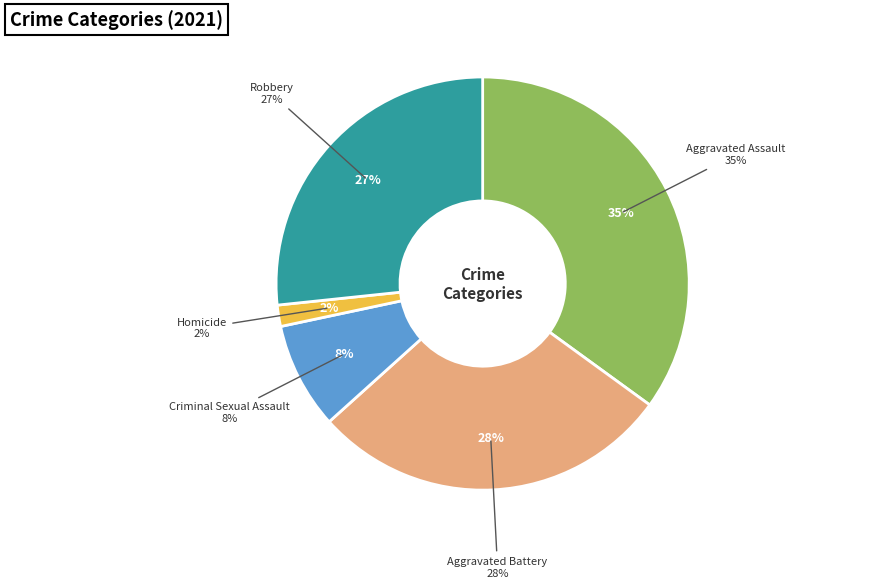

How many segments does this pie chart have?

5